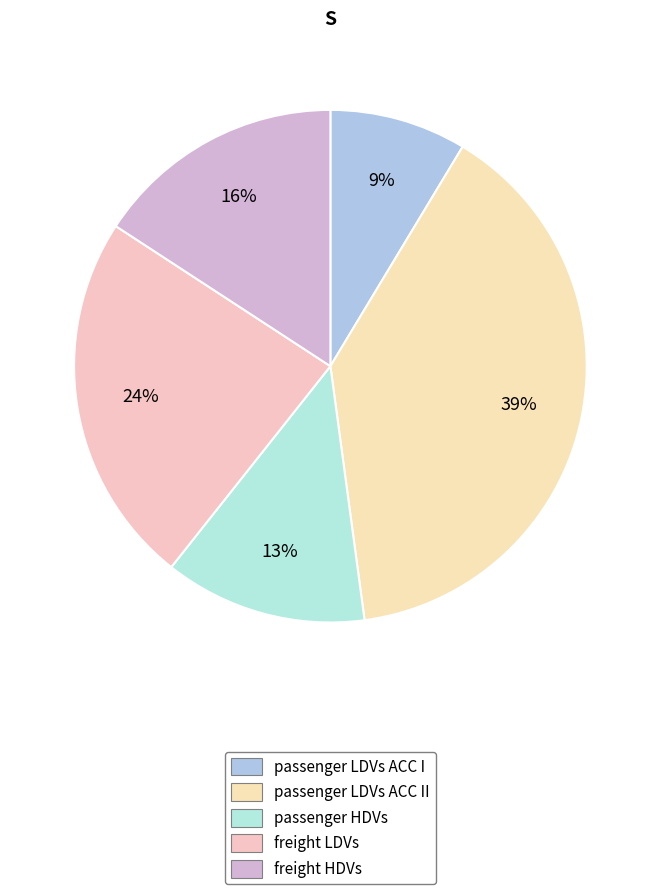

Is the sum of passenger LDVs ACC I and freight HDVs greater than half?

No